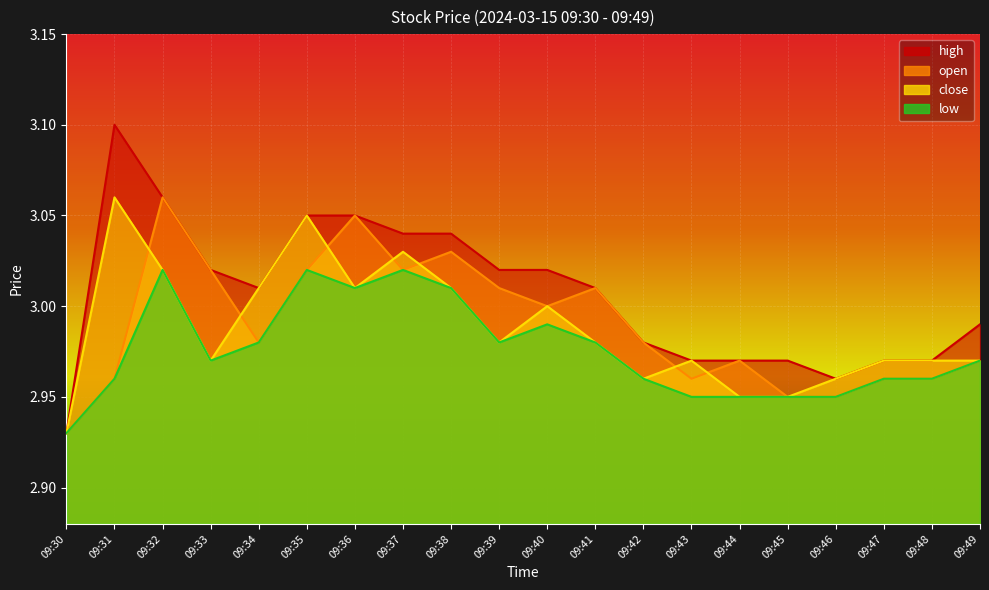

True or false: close and low cross at least once.

False